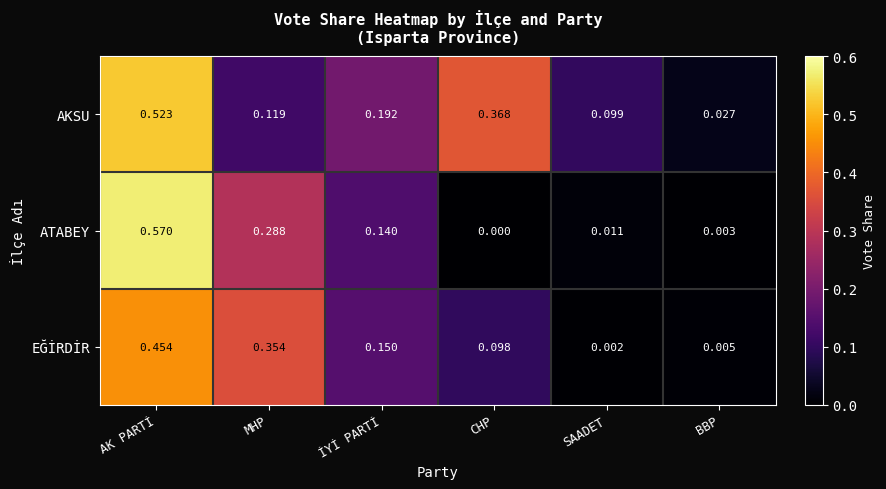

Which series changed the most between AK PARTİ and CHP?

ATABEY